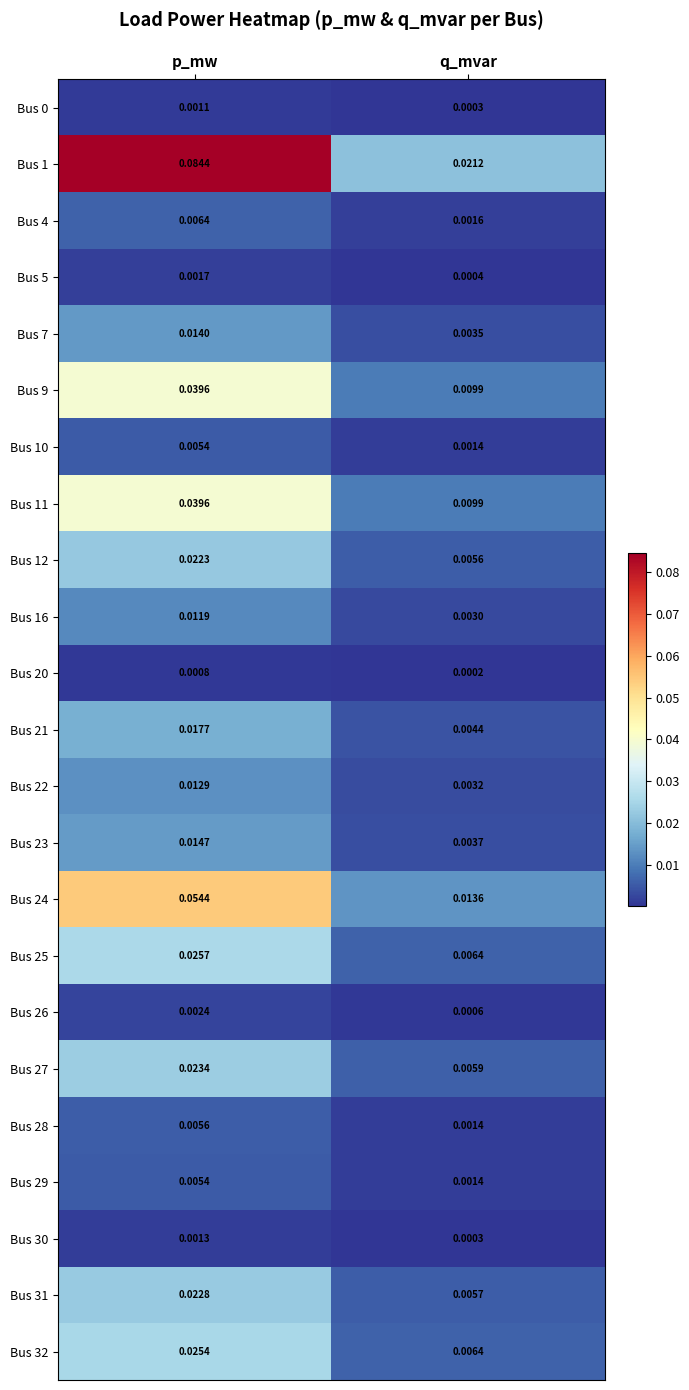

Which series has the widest spread of values?

Bus 1